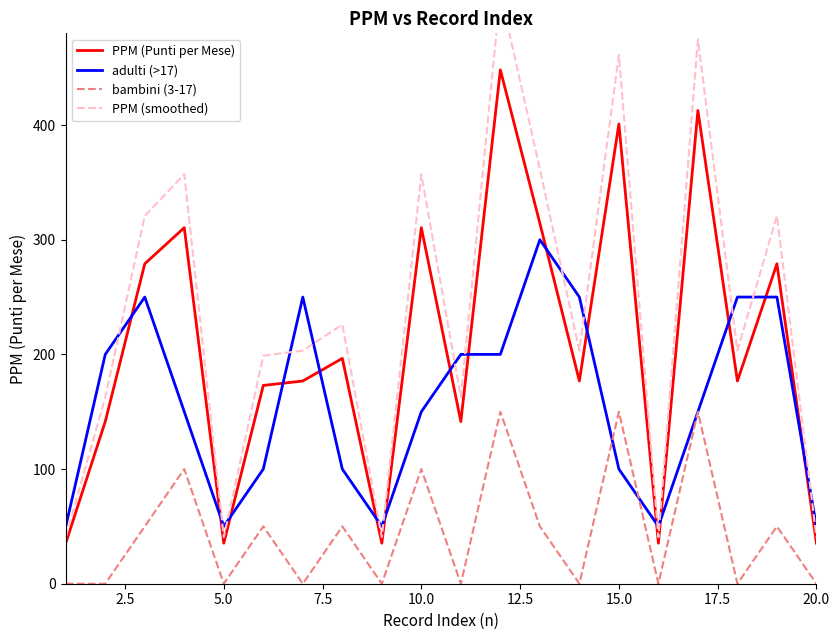

List the series in order of their peak value, lowest first.

bambini (3-17), adulti (>17), PPM (Punti per Mese), PPM (smoothed)